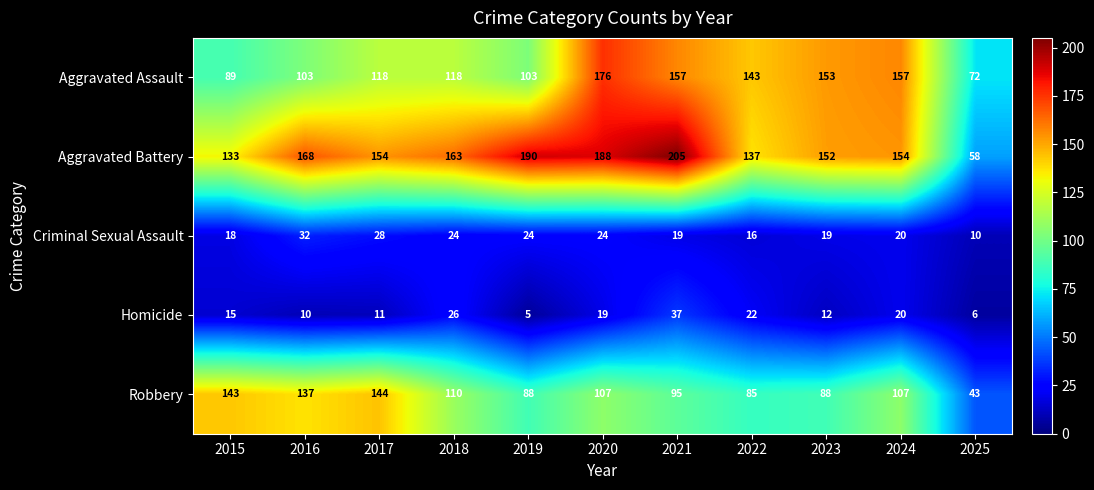

Count the number of data series in this chart.

5